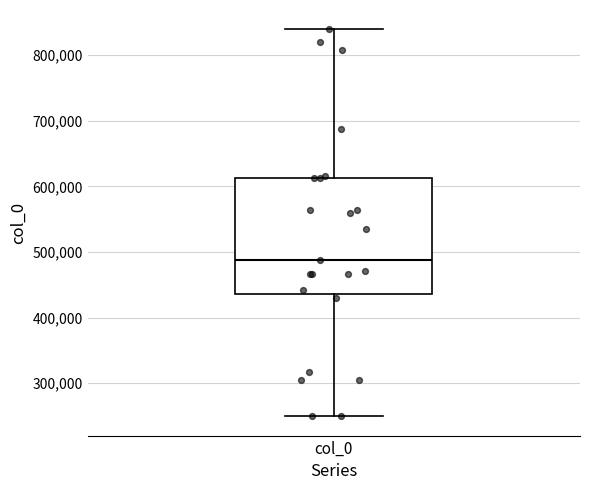

Transcribe this box plot: give where the median line is, the range the box spans, and where the two whiskers end, as read against the y-axis. The values are not printed on the chart, so give them approximately, as read against the axis.

median 490000, box 440000 to 610000, whiskers 250000 to 840000